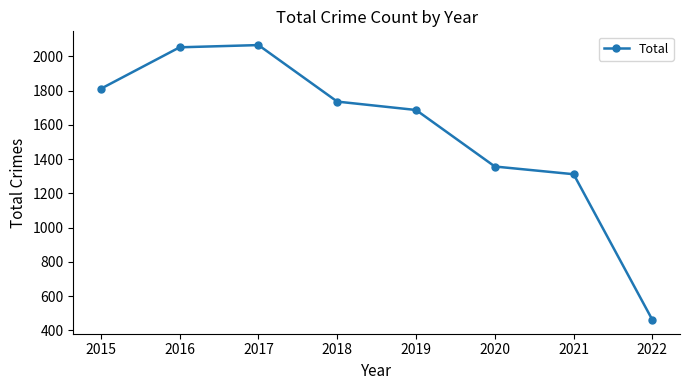

At which label is the value closest to 1263?

2021